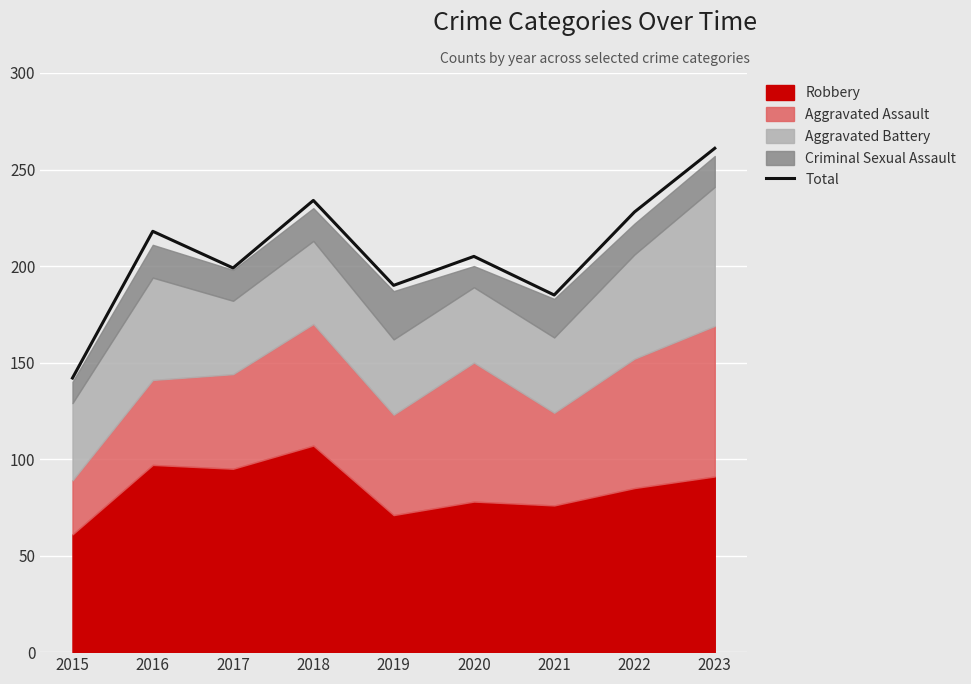

Reading left to right, extract all data points from this chart.

2015=142	2016=218	2017=199	2018=234	2019=190	2020=205	2021=185	2022=228	2023=261